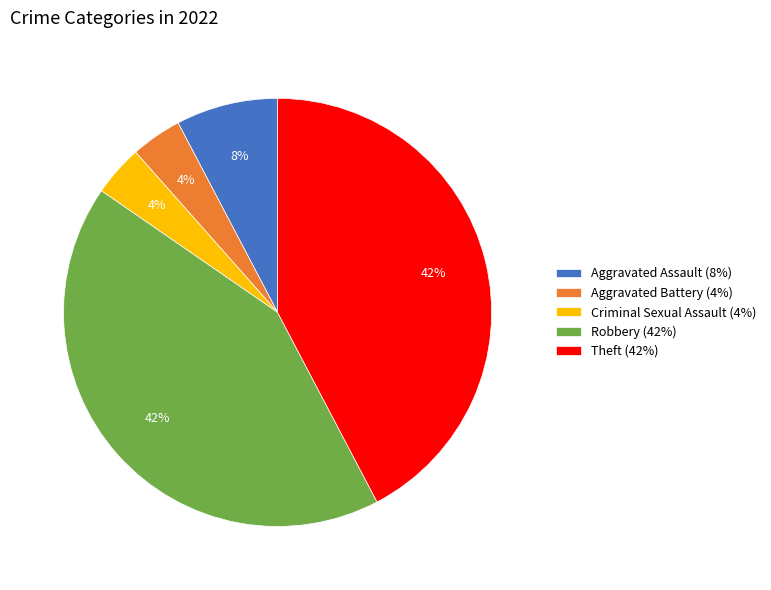

To the nearest percent, what portion does Robbery represent?

42%